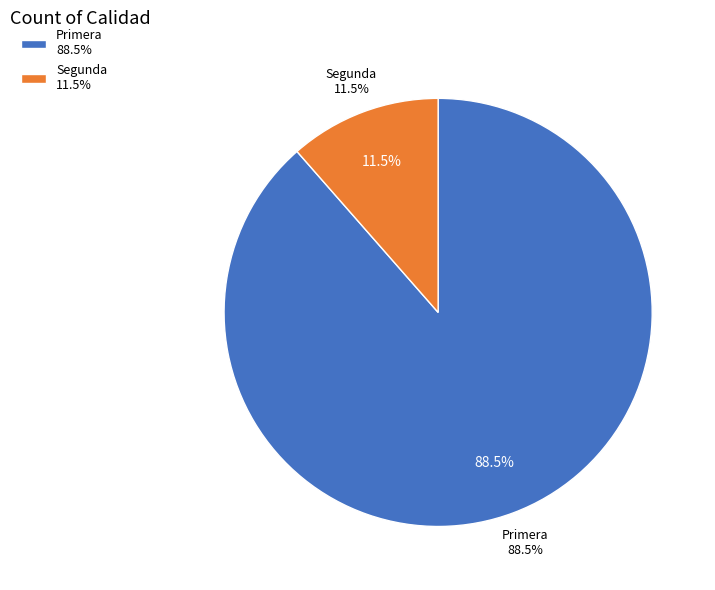

Does Segunda account for over 50% of the chart?

No